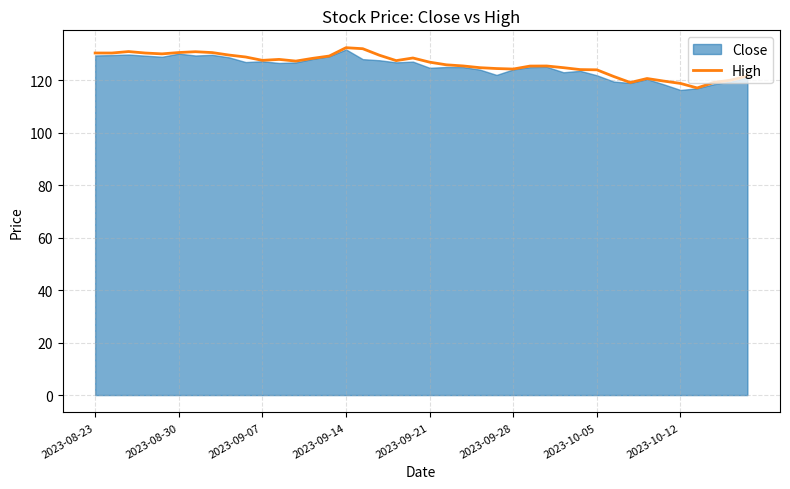

What is the lowest value of the High series?

117.0